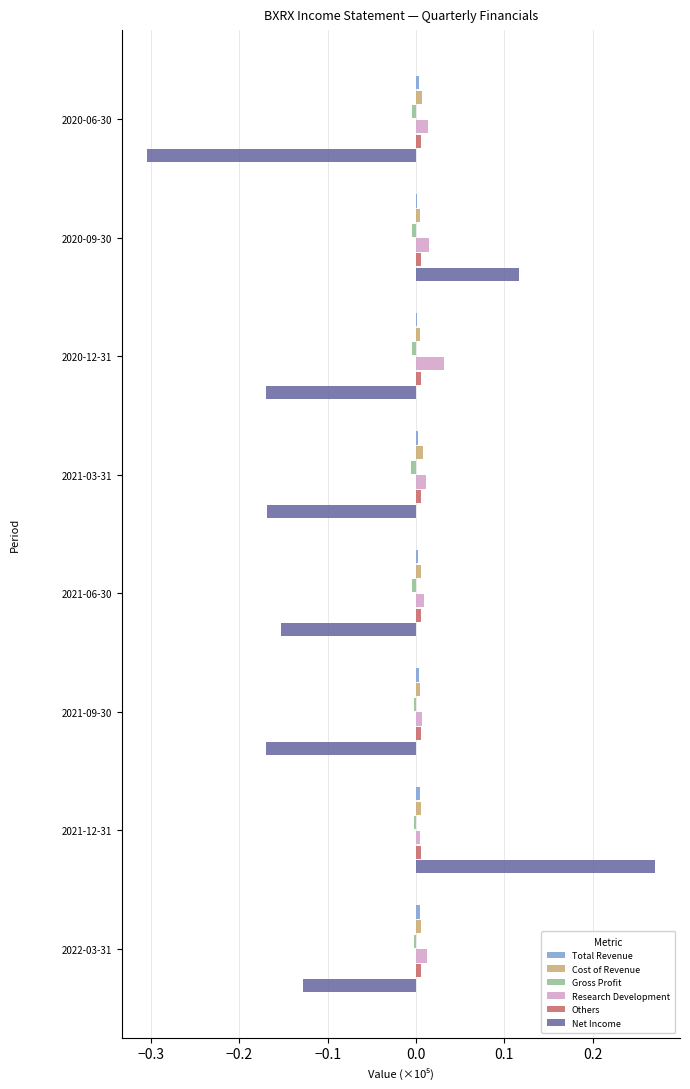

Which category has the highest value across all series?

2021-12-31